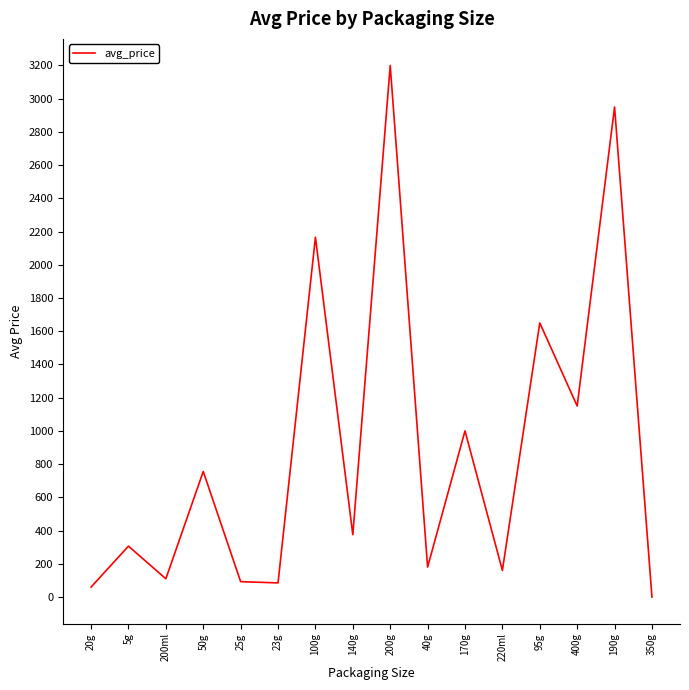

How many categories are shown in the chart?

16